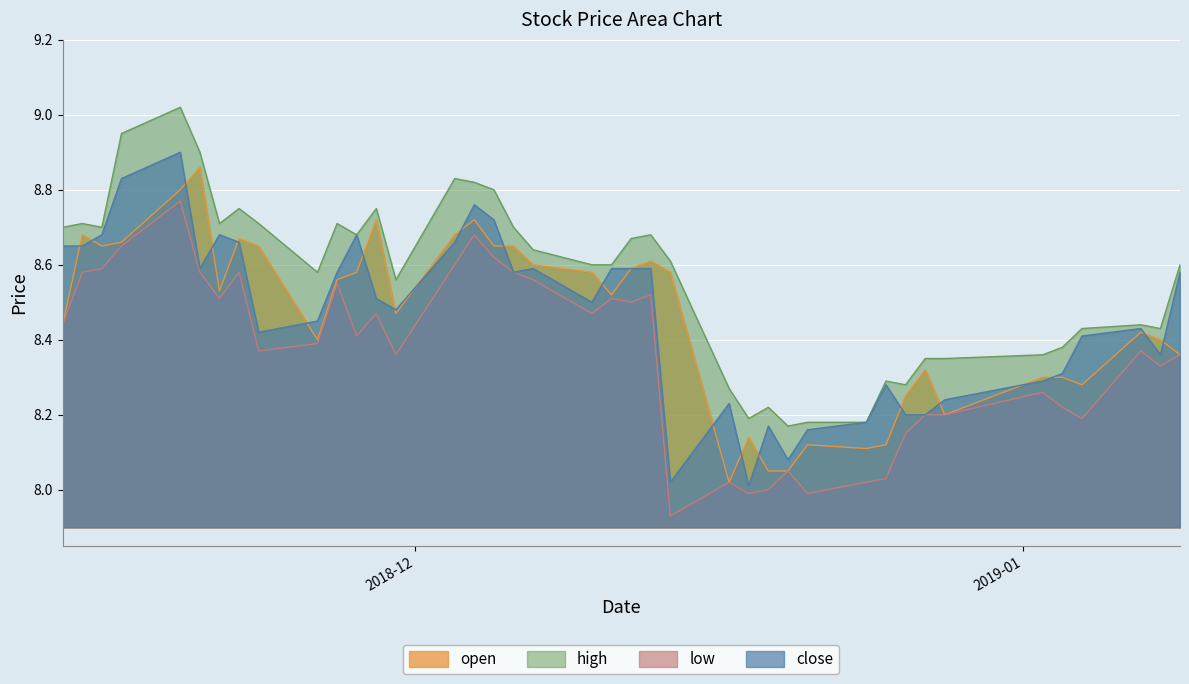

What is the total value across all series at 2018-12-06?

34.5